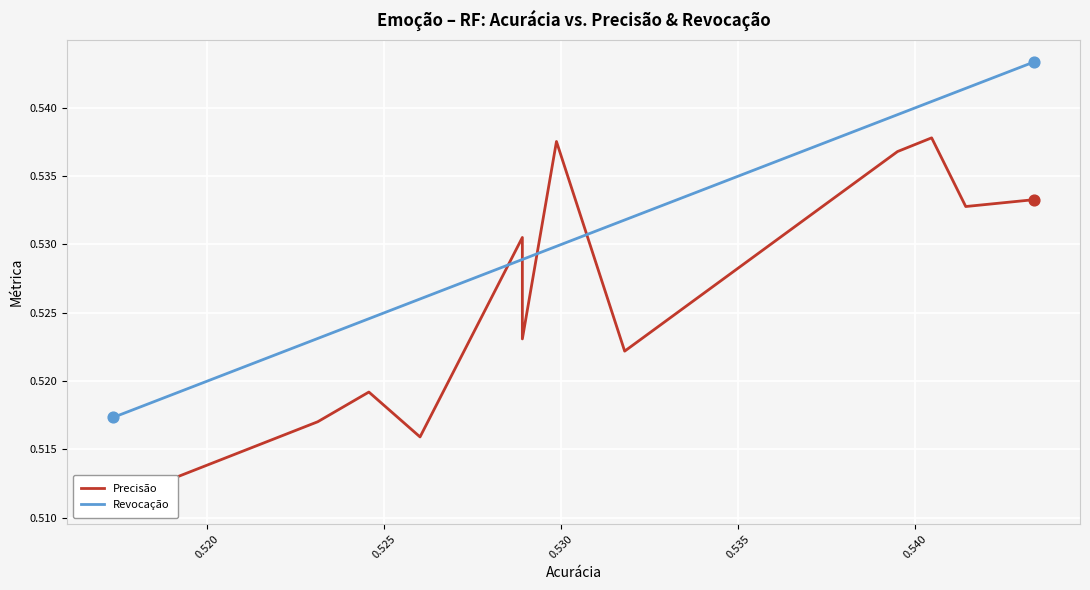

Which series contains the lowest Y value?

Precisão